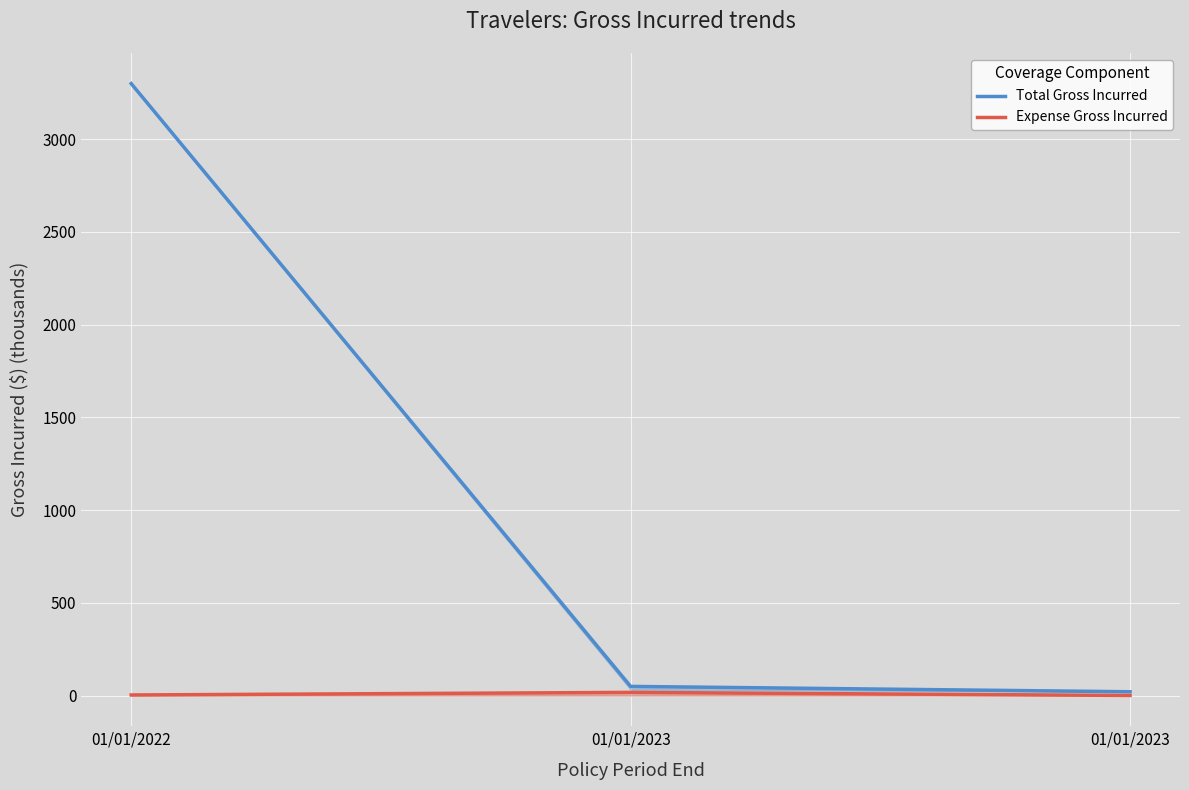

Which series has the largest total across all categories?

Total Gross Incurred